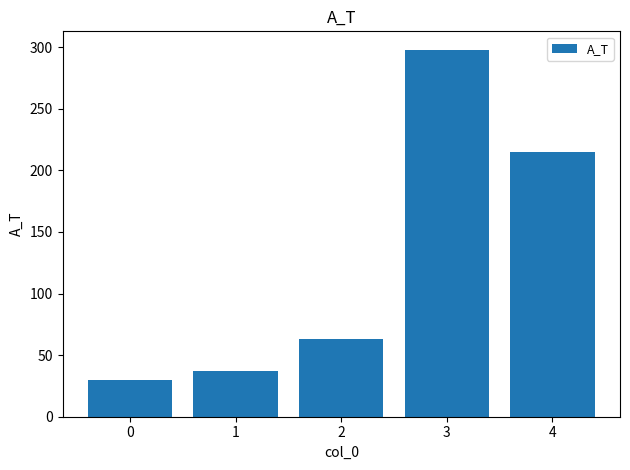

Are the bars horizontal?

No